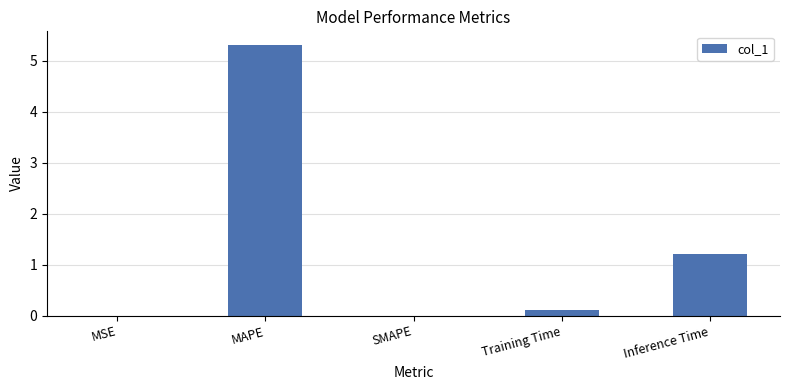

What is the change in value from MAPE to SMAPE?

-5.3